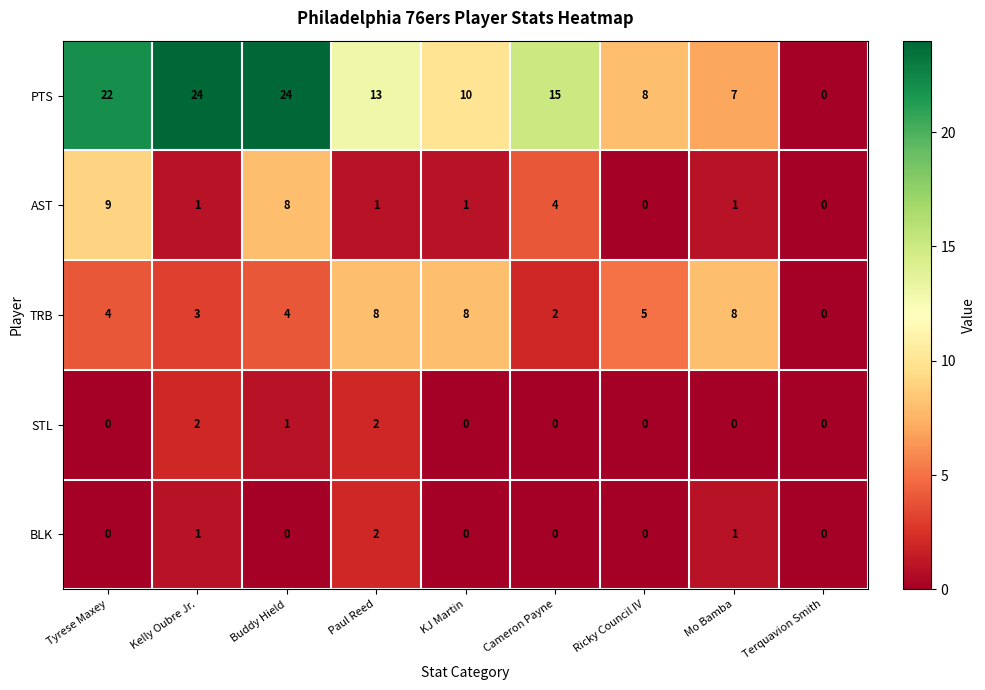

True or false: AST has a value of 0 at Terquavion Smith.

True